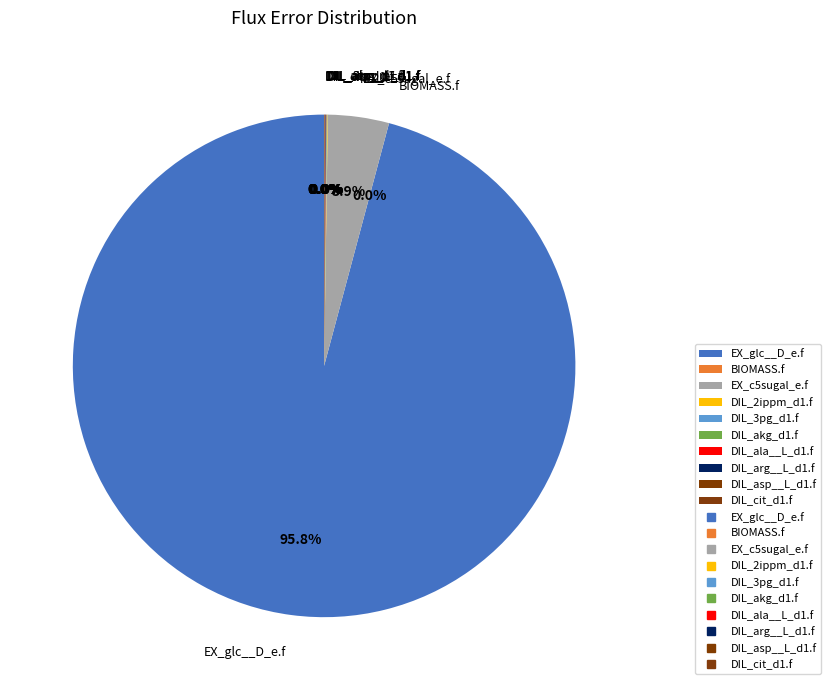

Does EX_glc__D_e.f represent more than half of the total?

Yes